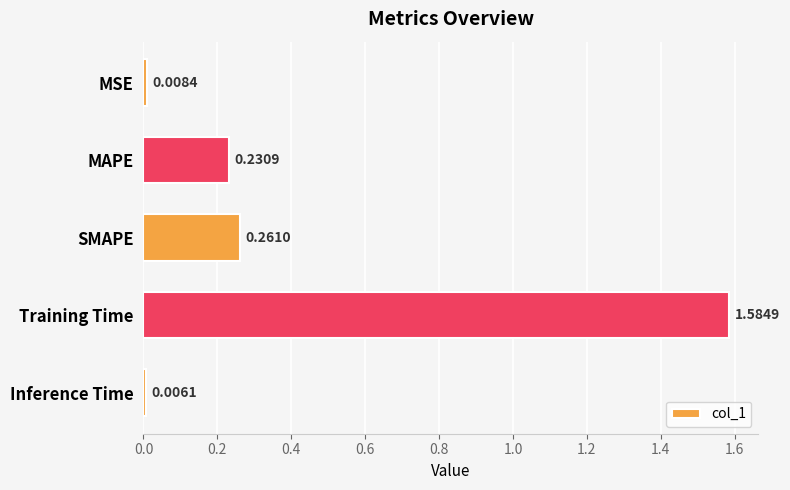

At which category does the chart reach its minimum across all series?

Inference Time